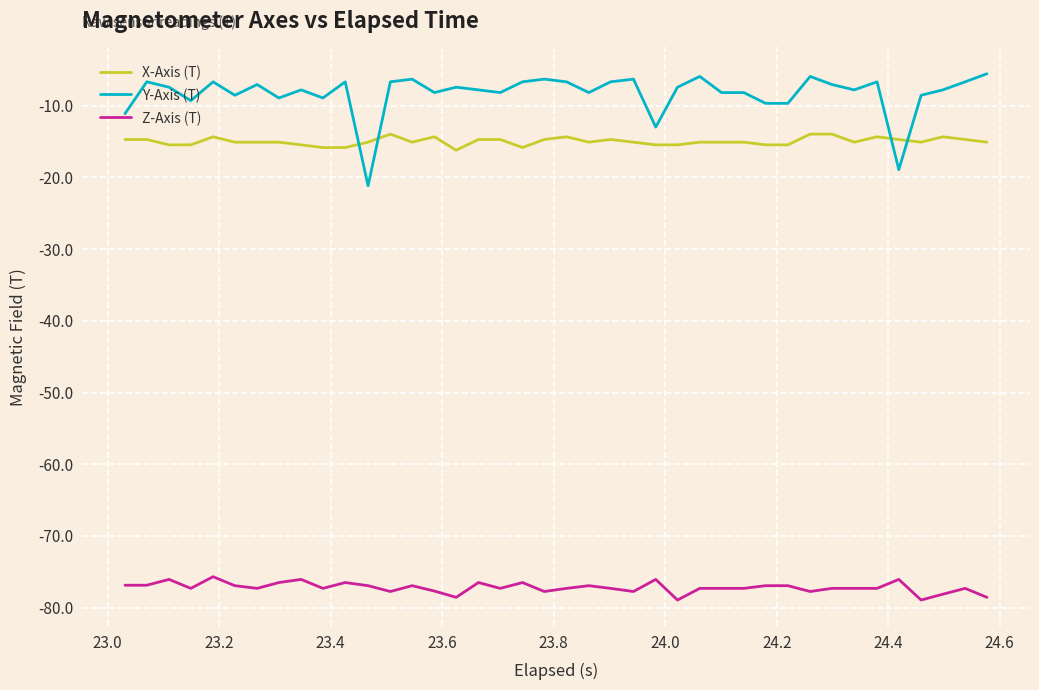

Which series has the widest spread of values?

Y-Axis (T)